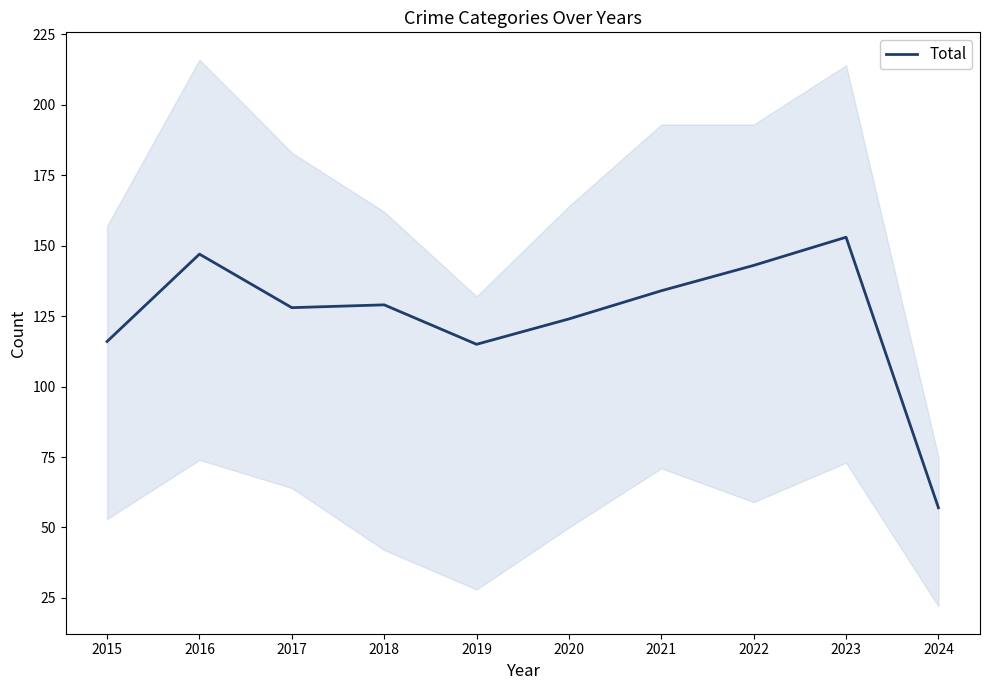

Between 2017 and 2023, which is larger?

2023